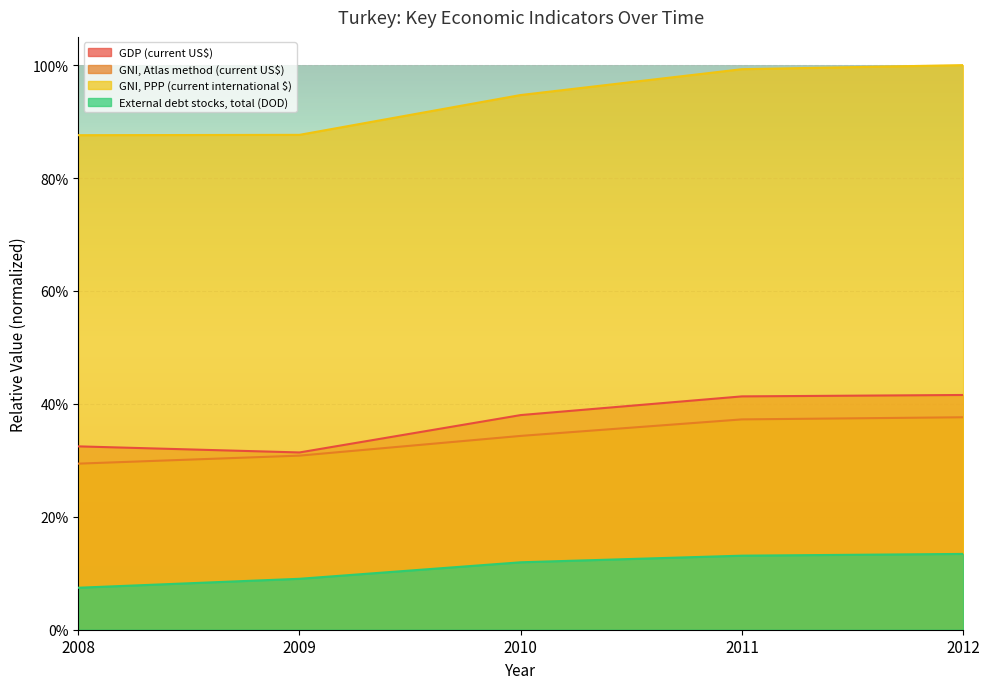

Is it true that GDP (current US$) equals 0.1 at 2008?

False